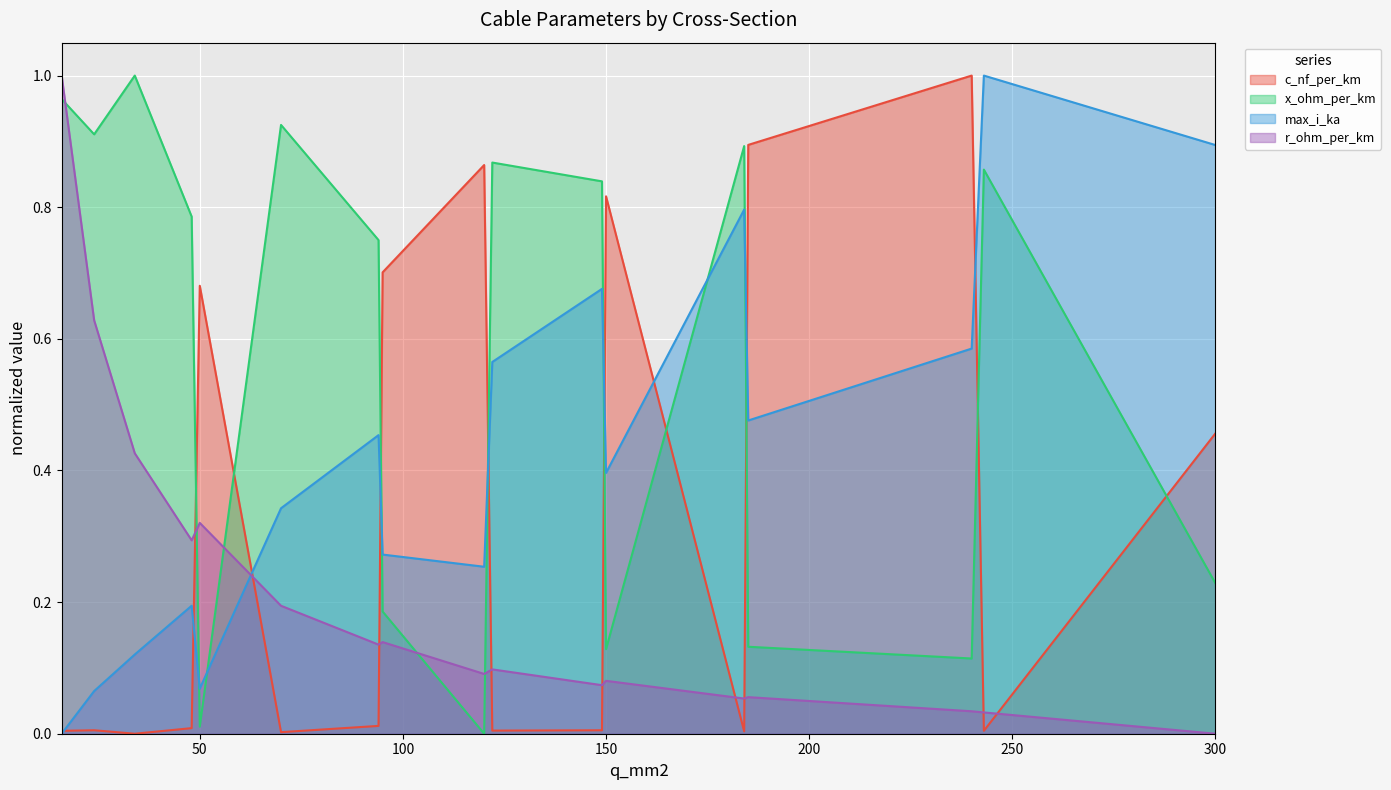

What are all the series names shown in the legend?

c_nf_per_km, x_ohm_per_km, max_i_ka, r_ohm_per_km